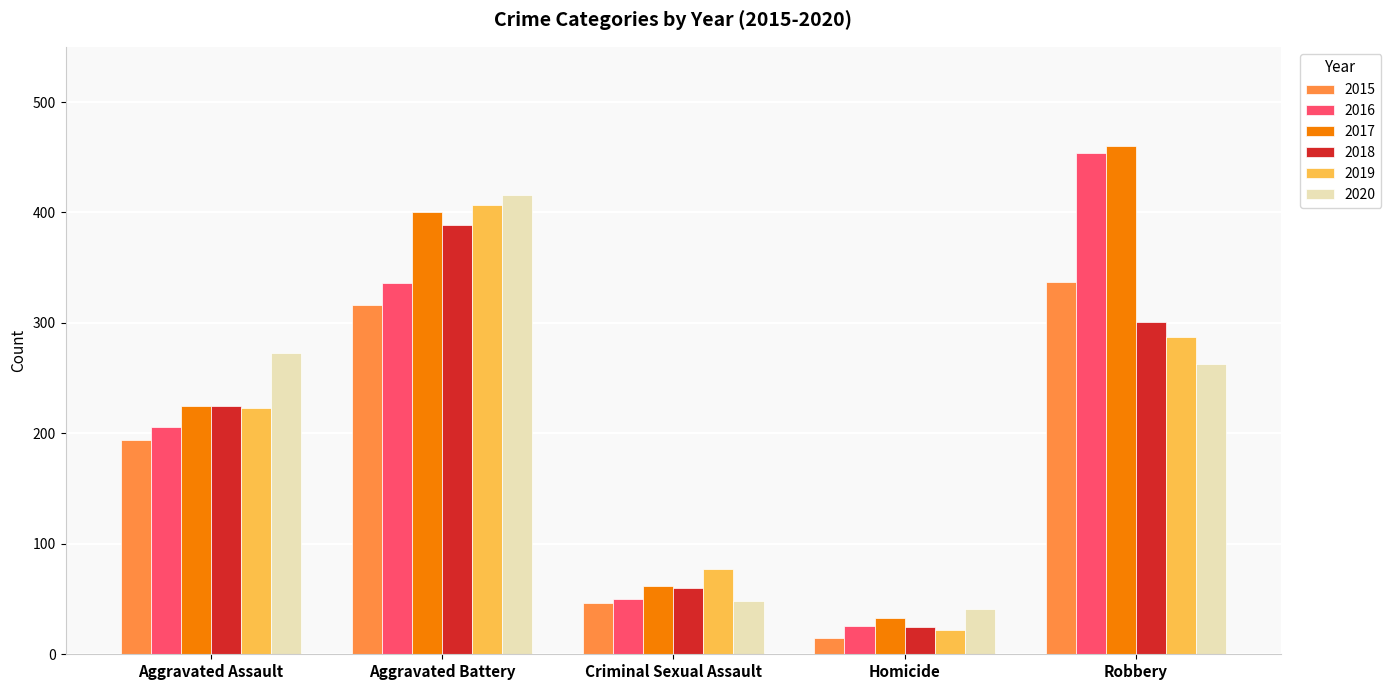

At which category is the sum across all series the highest?

Aggravated Battery